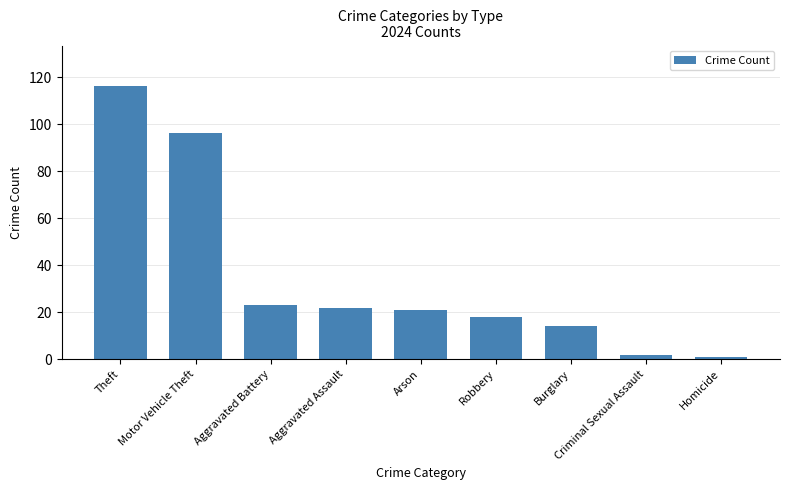

True or false: the data shows 206 at Theft.

False